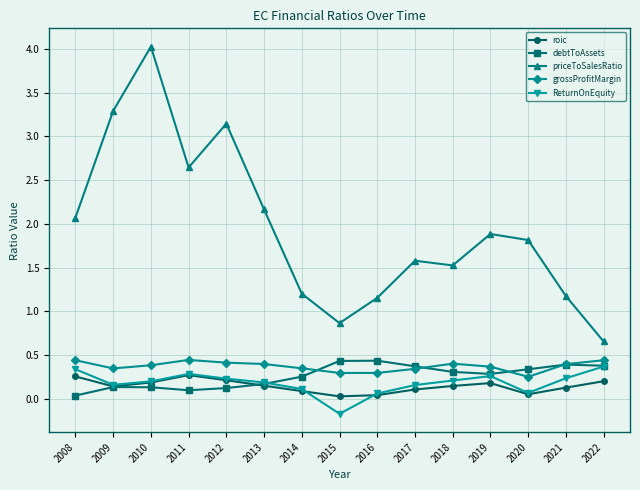

True or false: debtToAssets and priceToSalesRatio cross at least once.

False